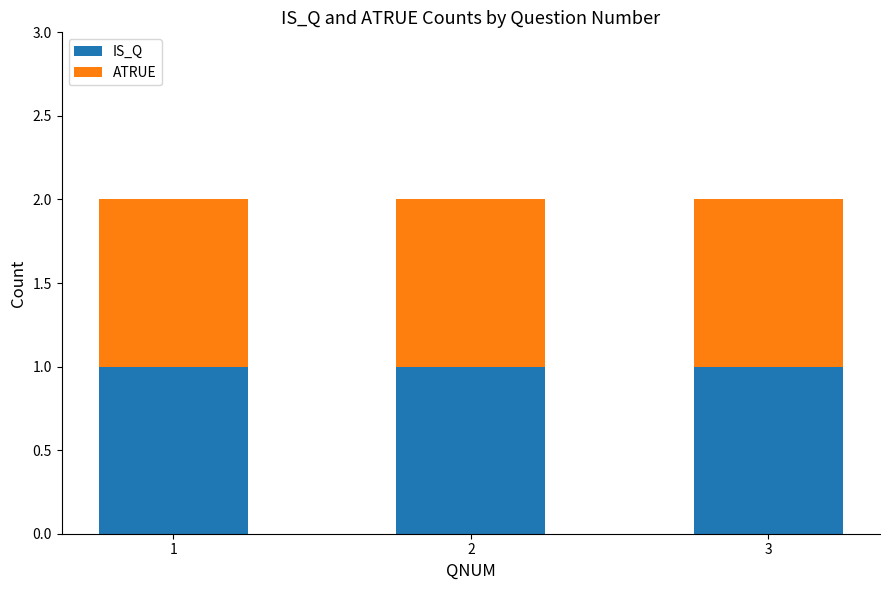

At which label is IS_Q closest to 0?

2